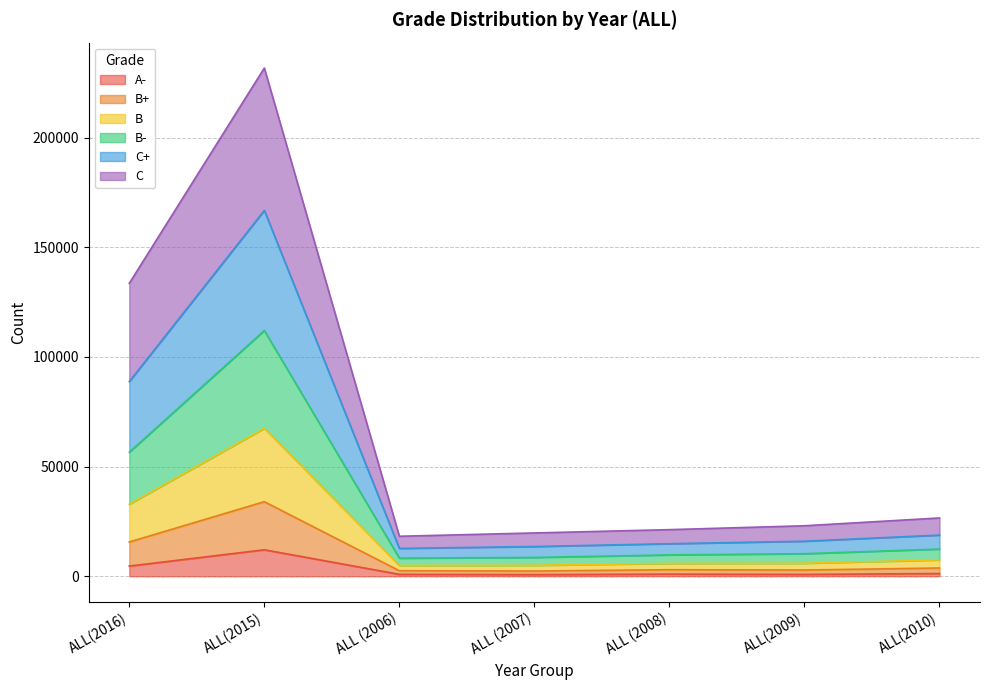

What is the difference between the highest and lowest values at ALL(2015)?

219651